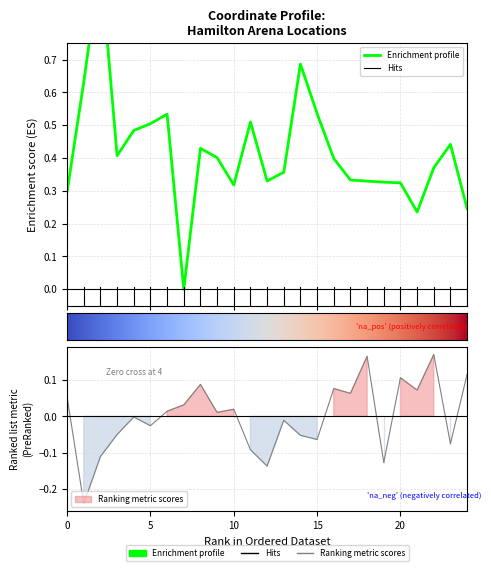

Where is the first local maximum for LATITUDE?

2